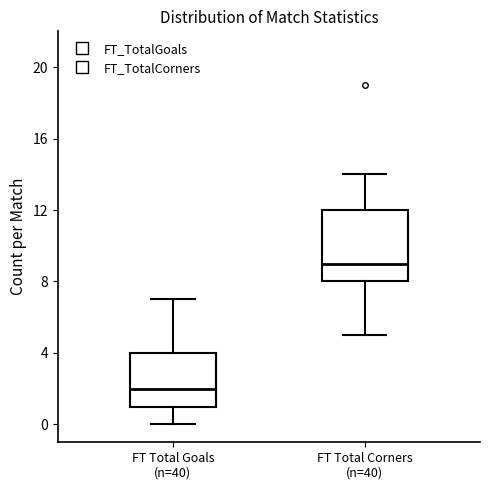

Reading left to right, transcribe this box plot: for each box, give where its median line is, the range the box spans, and where its two whiskers end, as read against the y-axis. The values are not printed on the chart, so give them approximately, as read against the axis.

FT Total Goals (n=40): median 2, box 1 to 4, whiskers 0 to 7
FT Total Corners (n=40): median 9, box 8 to 12, whiskers 5 to 14